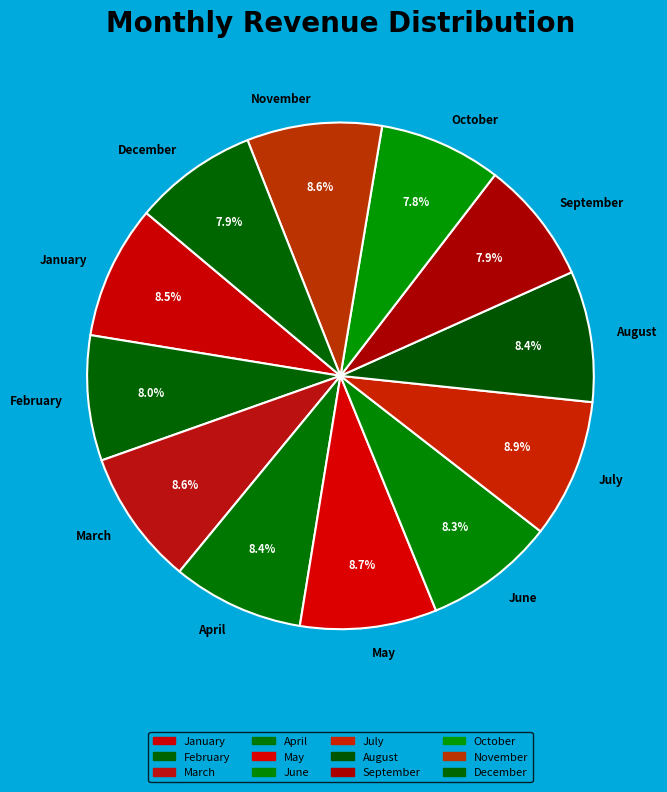

Approximately how many times larger is the value at July compared to April?

1.1